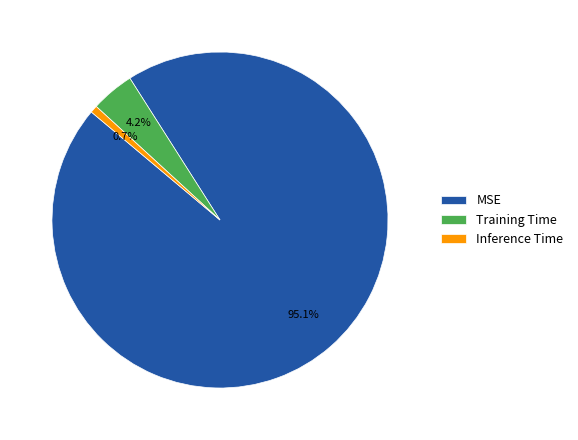

Which category accounts for the majority?

MSE